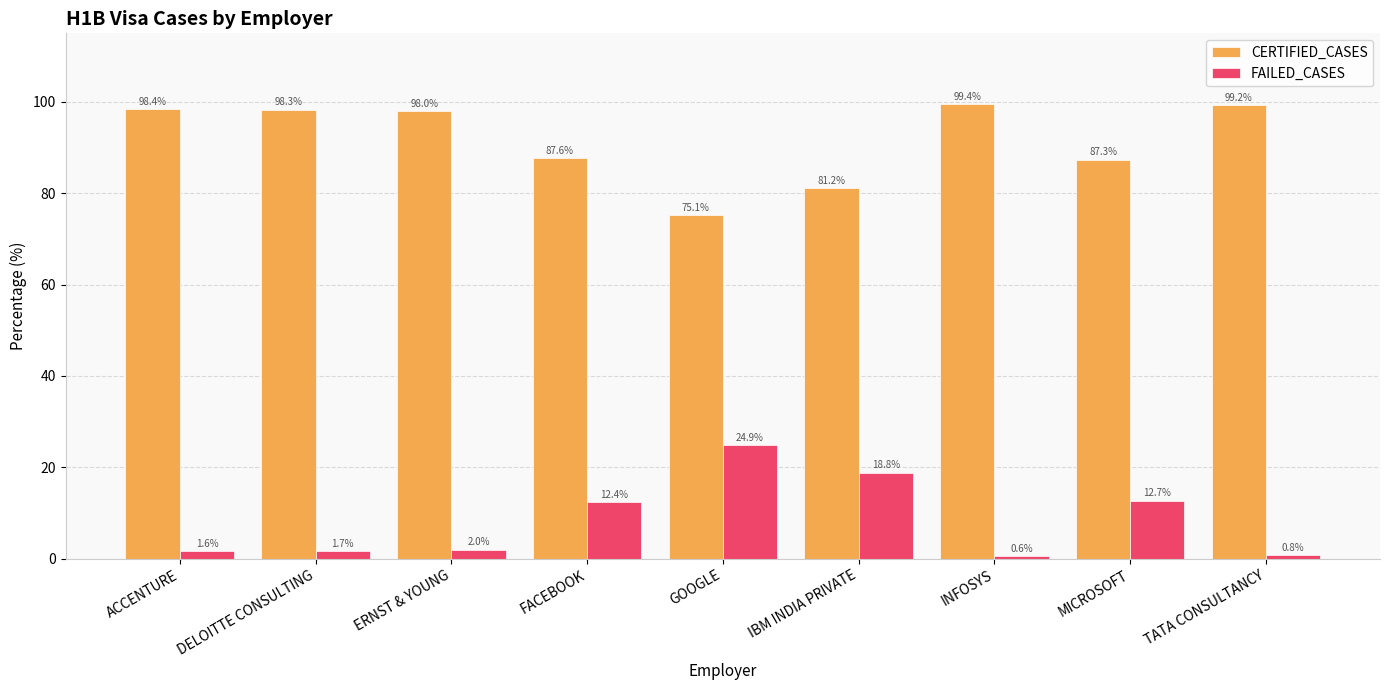

What is the sum of all CERTIFIED_CASES values?

824.6